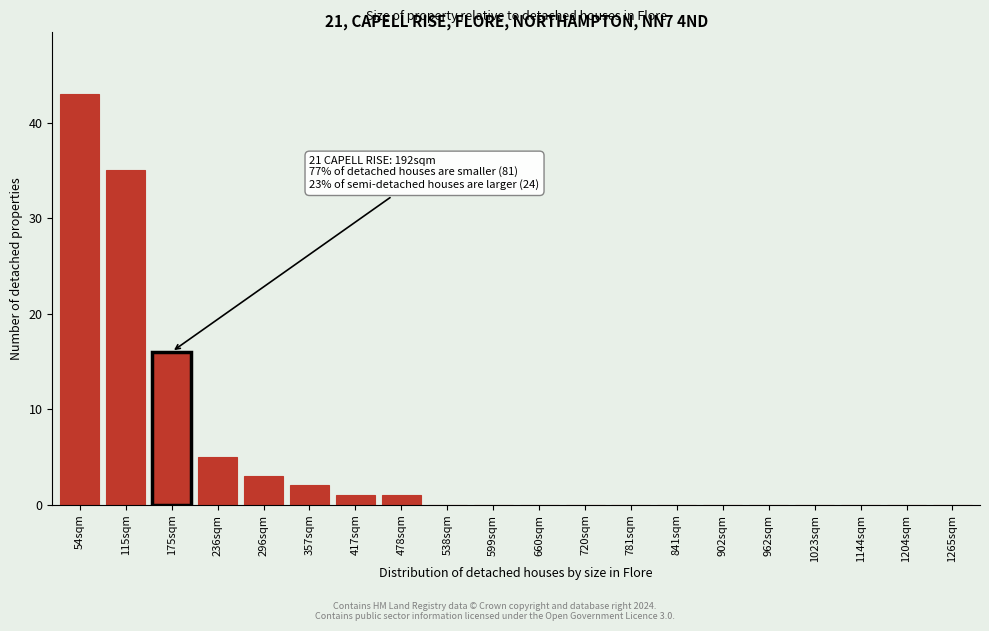

Reading left to right, list all the values displayed in this chart.

54sqm=43	115sqm=35	175sqm=16	236sqm=5	296sqm=3	357sqm=2	417sqm=1	478sqm=1	538sqm=0	599sqm=0	660sqm=0	720sqm=0	781sqm=0	841sqm=0	902sqm=0	962sqm=0	1023sqm=0	1144sqm=0	1204sqm=0	1265sqm=0